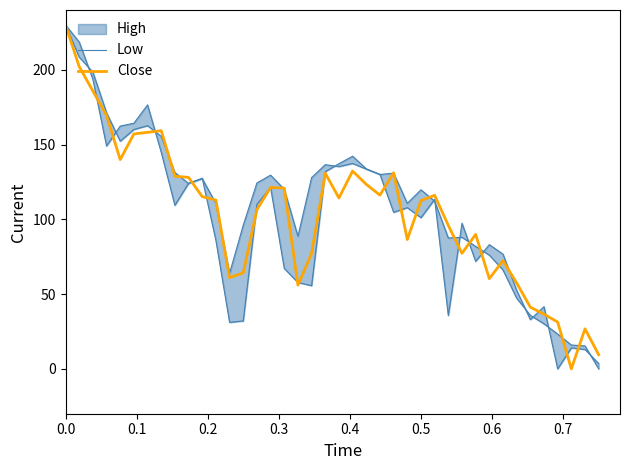

What is the value of the Close point at the 19th from the left?

77.2